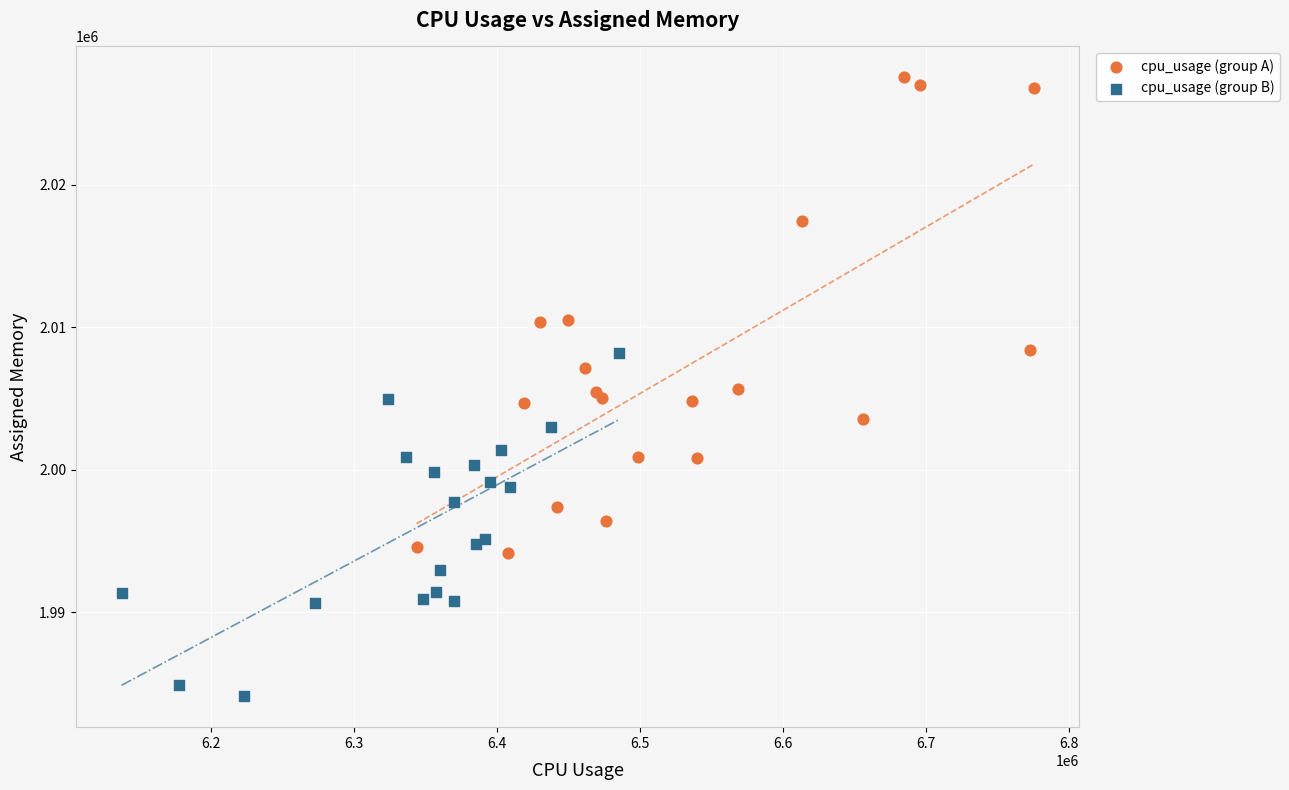

What are all the series names shown in the legend?

cpu_usage (group A), cpu_usage (group B)